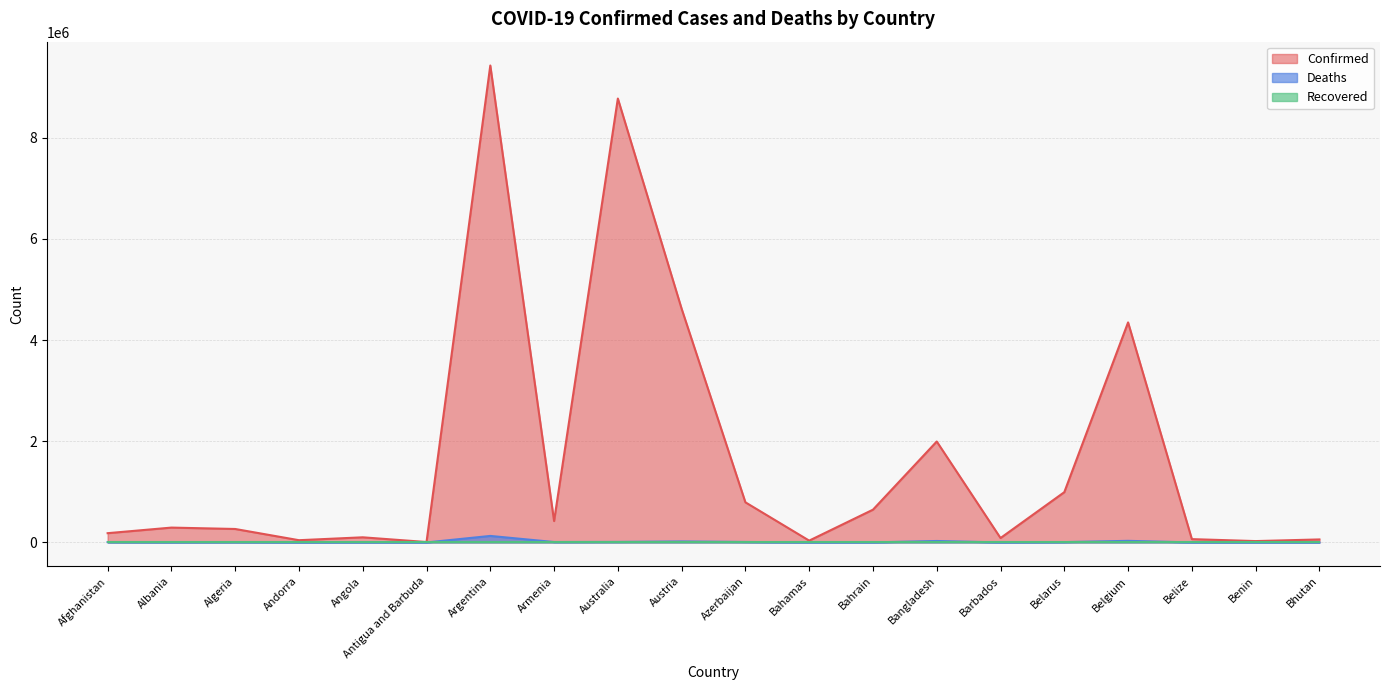

At which category is the sum across all series the highest?

Argentina